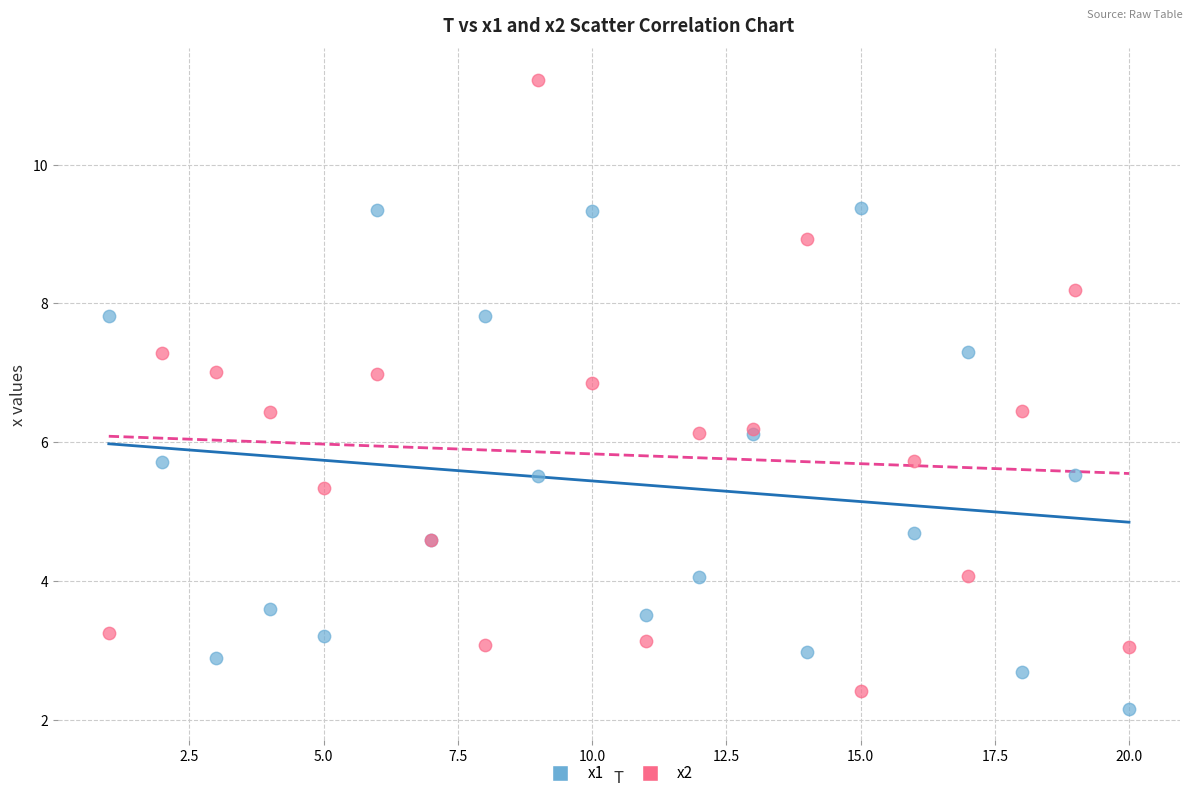

Which series reaches the maximum Y coordinate?

x2